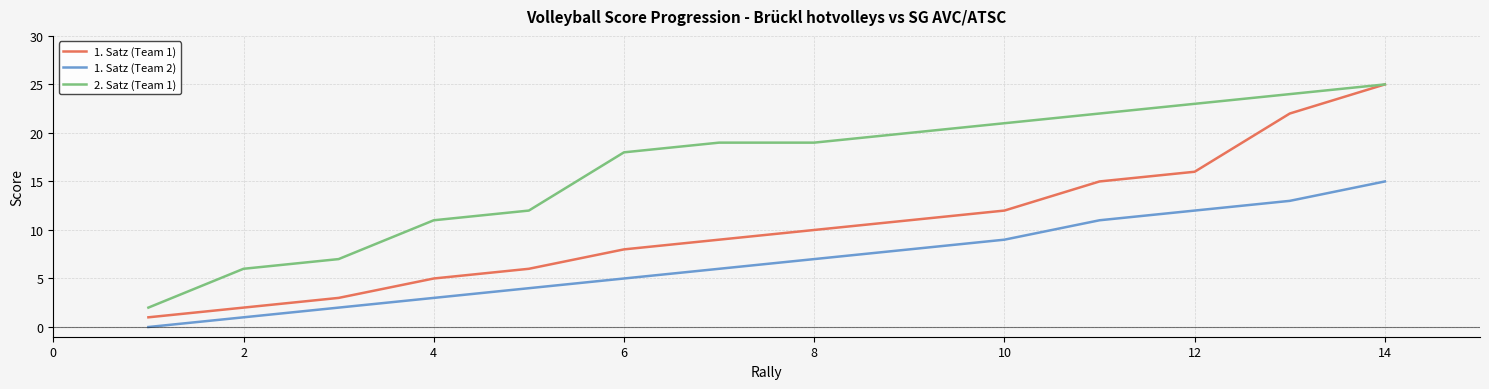

Which series has the largest total across all categories?

2. Satz (Team 1)